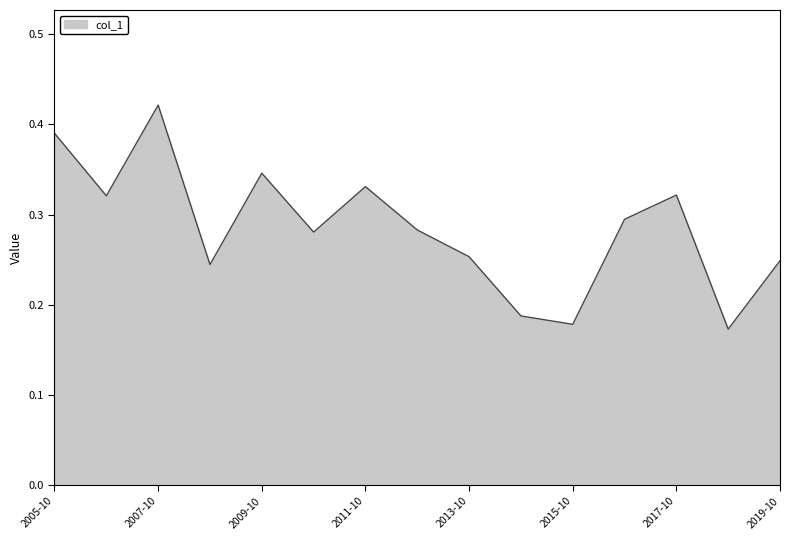

The chart shows a value of 0.0 at 2015-10. True or false?

False